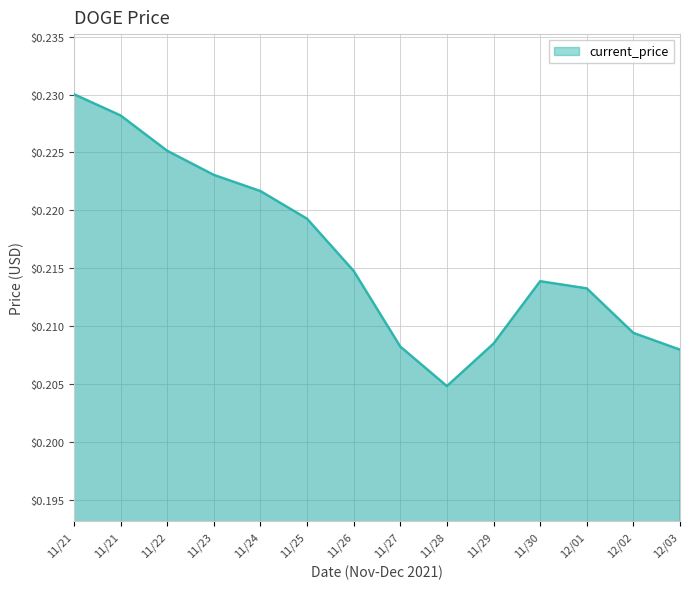

Is it true that the value at 11/28 is 0.0?

False